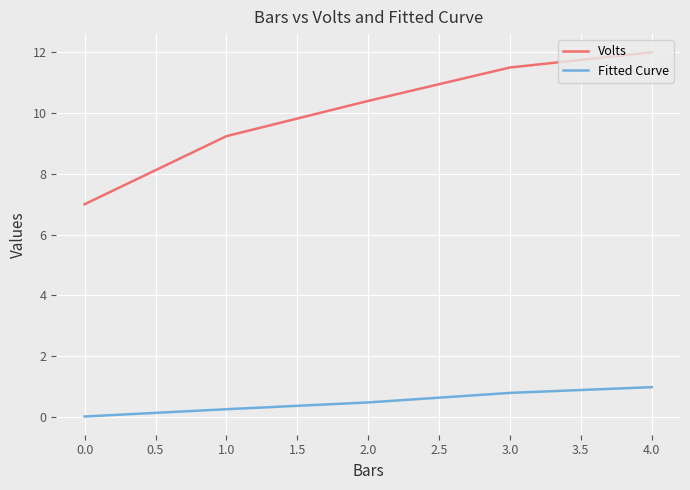

How many data points in Volts are less than 10?

2